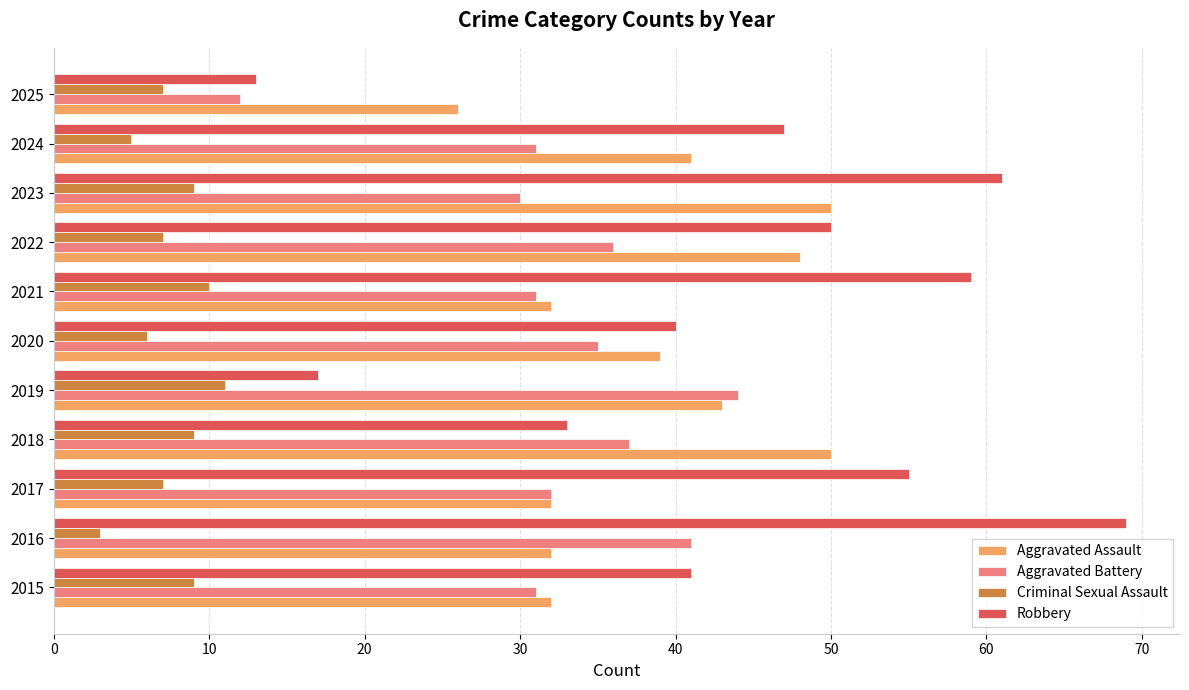

Which label corresponds to the largest value in the chart?

2016